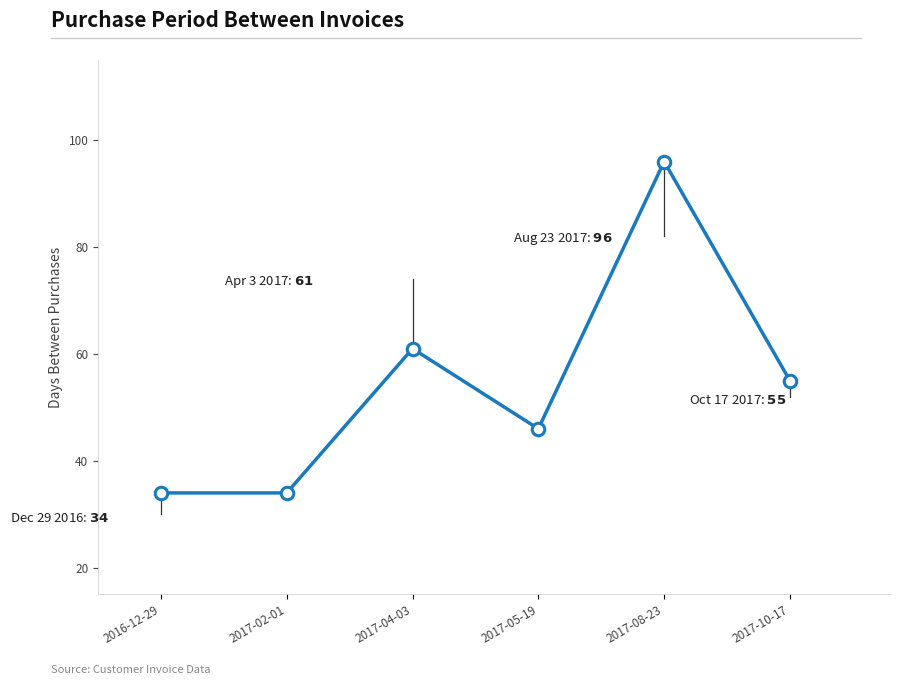

What is the ratio of the value at 2017-02-01 to the value at 2017-08-23?

0.4